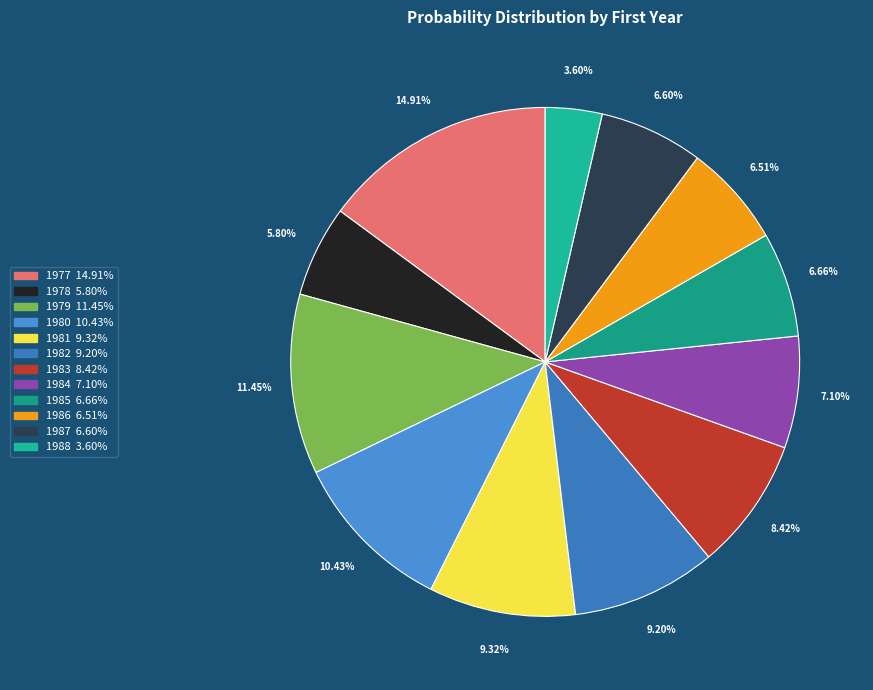

Which category has the smallest portion of the pie?

1988